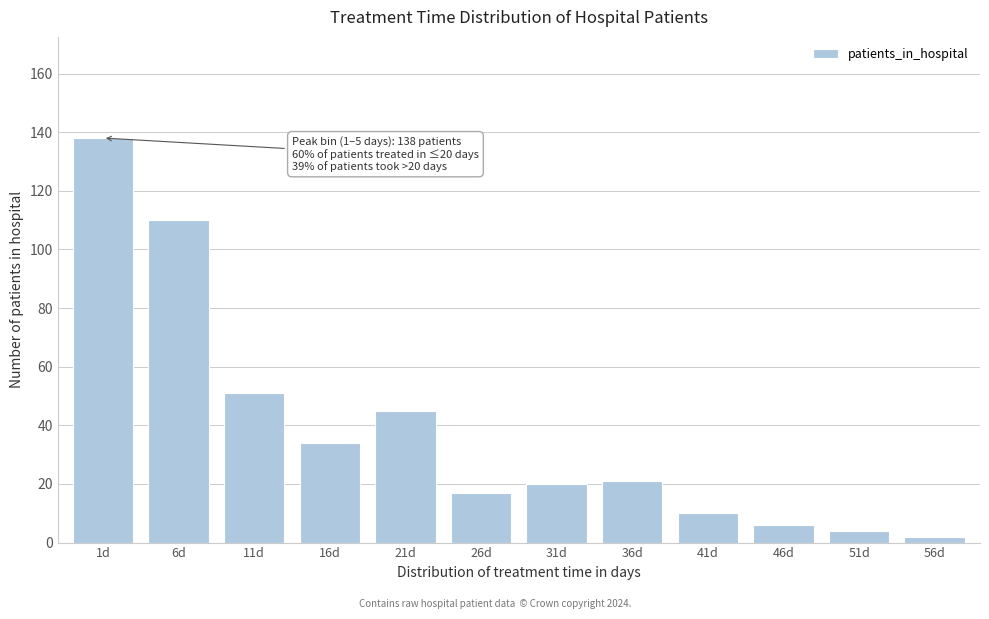

Reading left to right, extract all data points from this chart.

1d=138	6d=110	11d=51	16d=34	21d=45	26d=17	31d=20	36d=21	41d=10	46d=6	51d=4	56d=2